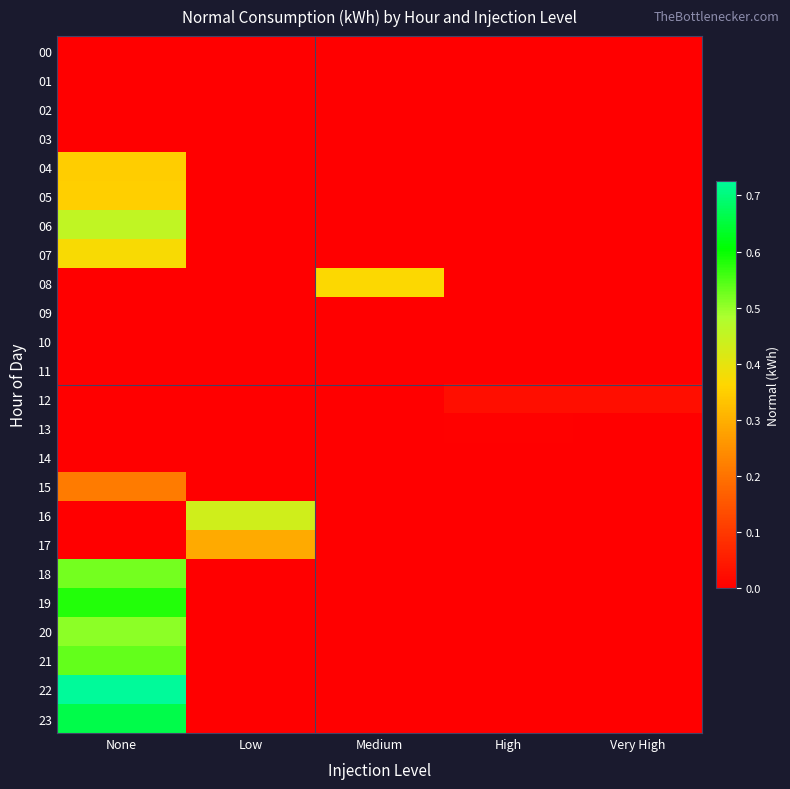

Which series has the widest spread of values?

22